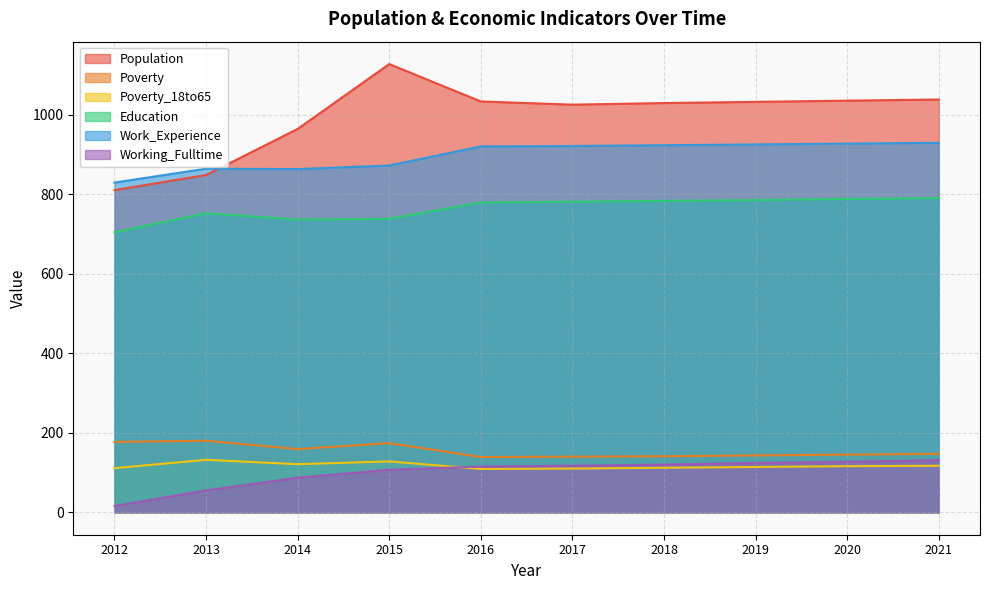

Where is Education nearest to the value 747?

2013